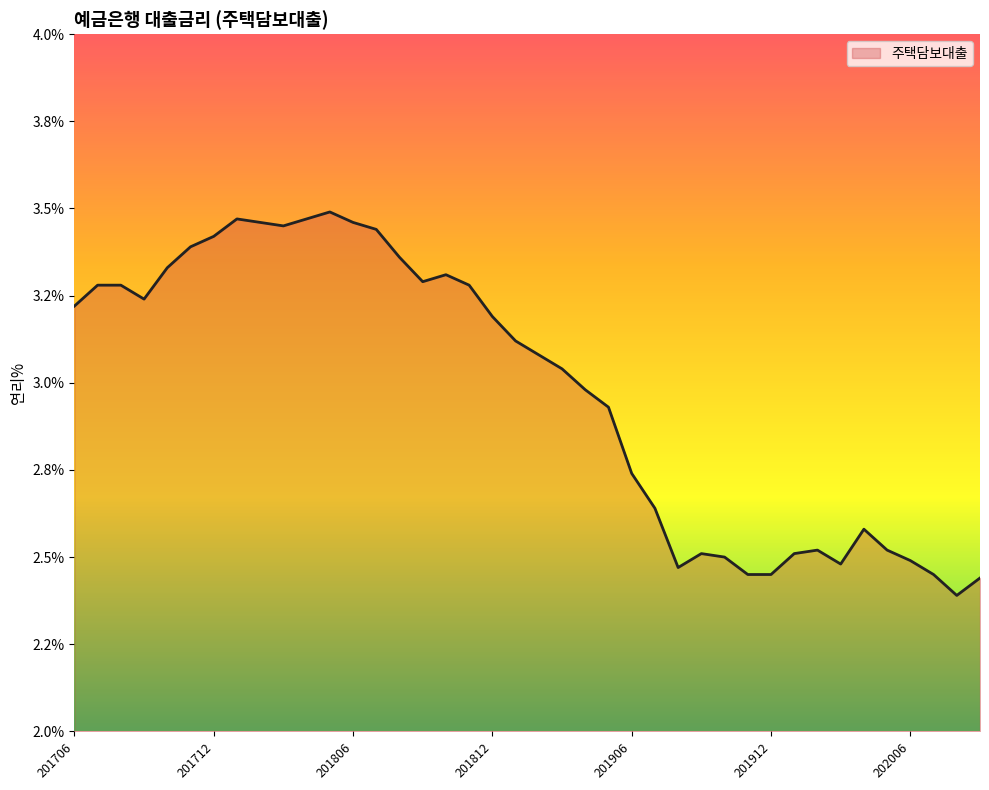

Where does the data first go above 3?

201706